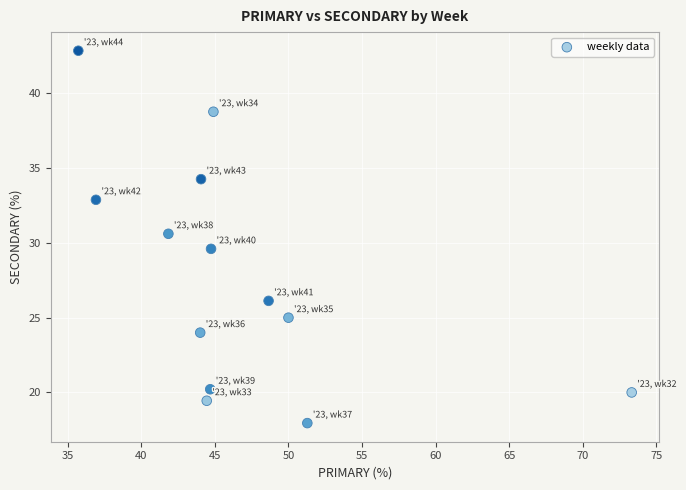

What is the range of X values (max minus min)?

37.6